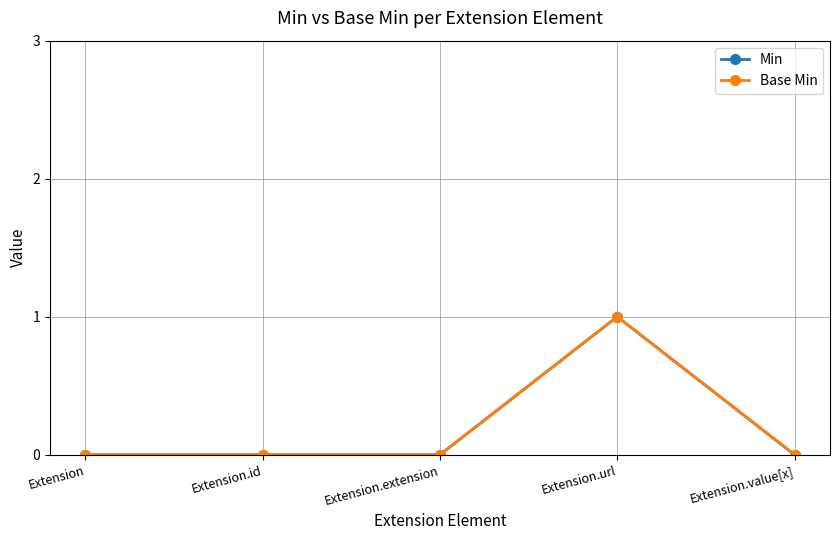

What is the sum of all Base Min values?

1